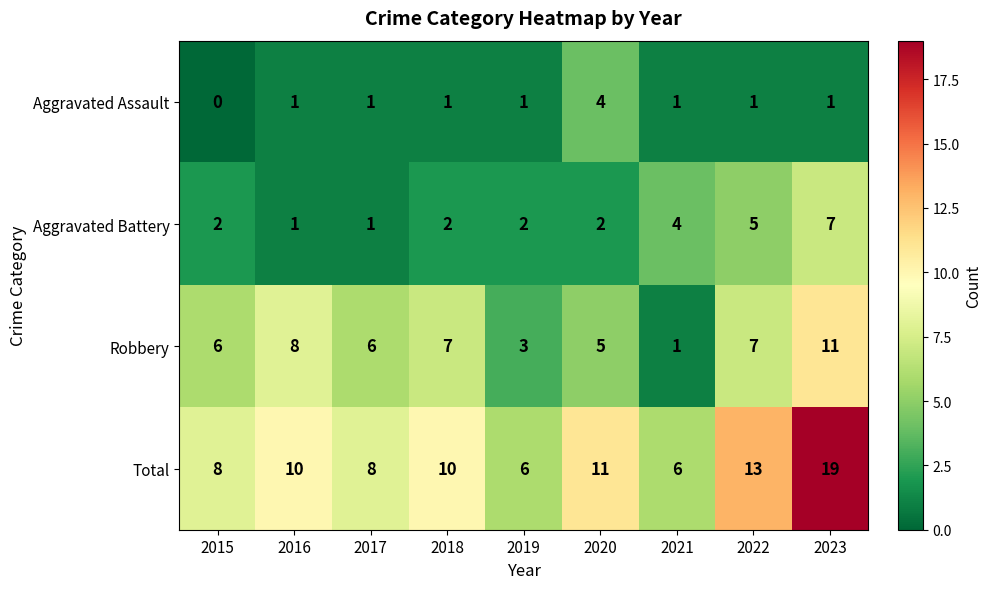

What is the sum of all Total values?

91